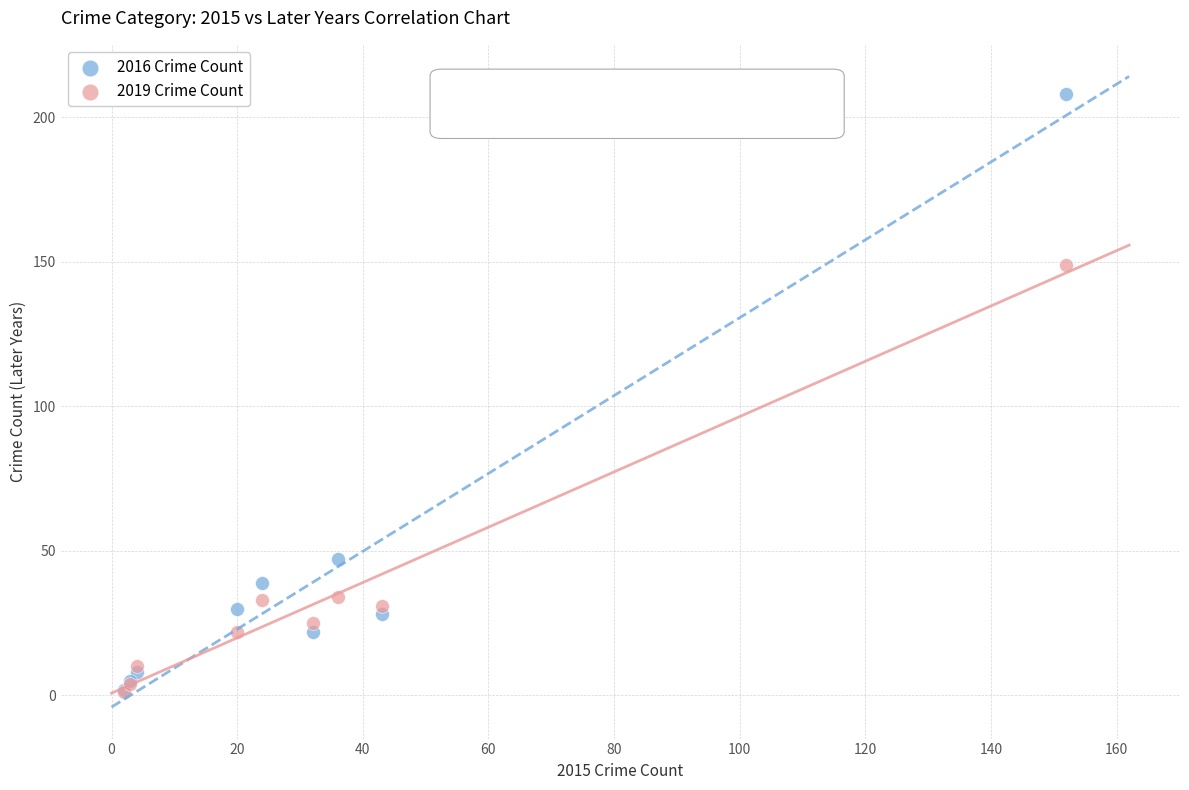

In the 2016 Crime Count series, what Y value is closest to 105?

47